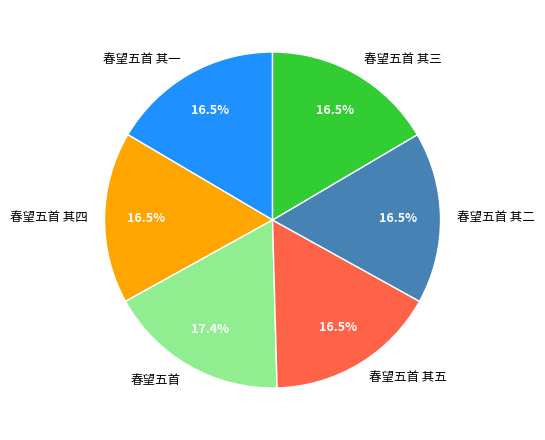

How much of the chart is everything except 春望五首 其五?

83.5%